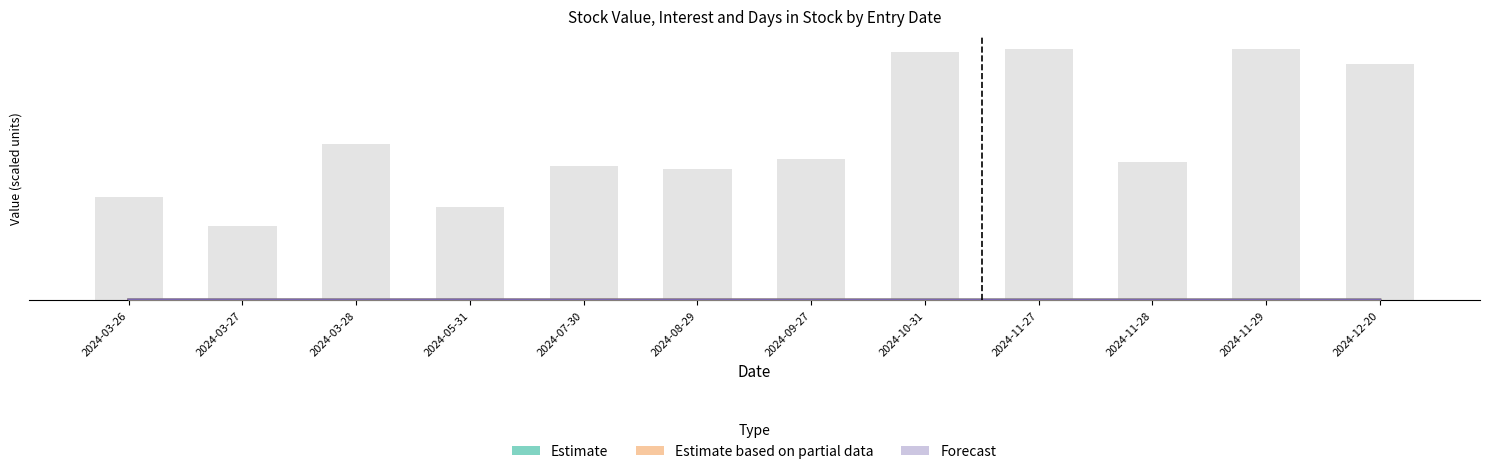

Which series has the largest total across all categories?

Forecast